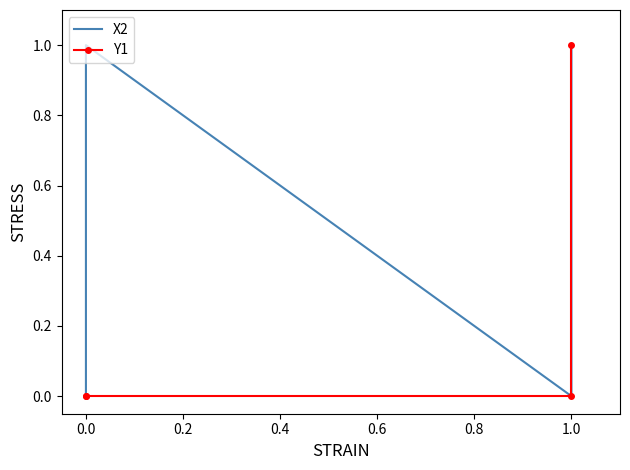

Reading left to right, what are all the values shown in this chart?

X2: 0	1	0	1
Y1: 0	0	0	1